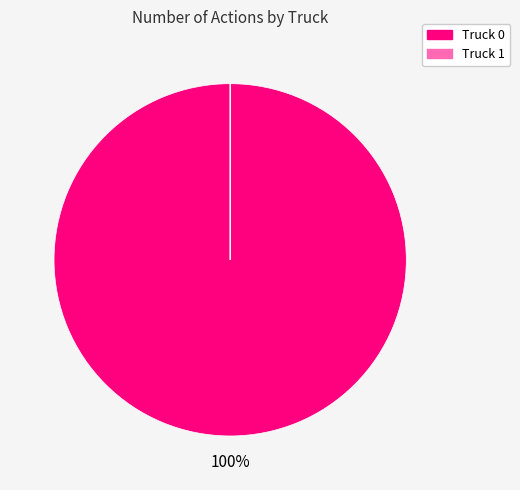

True or false: Truck 0 accounts for 100% of the total.

True